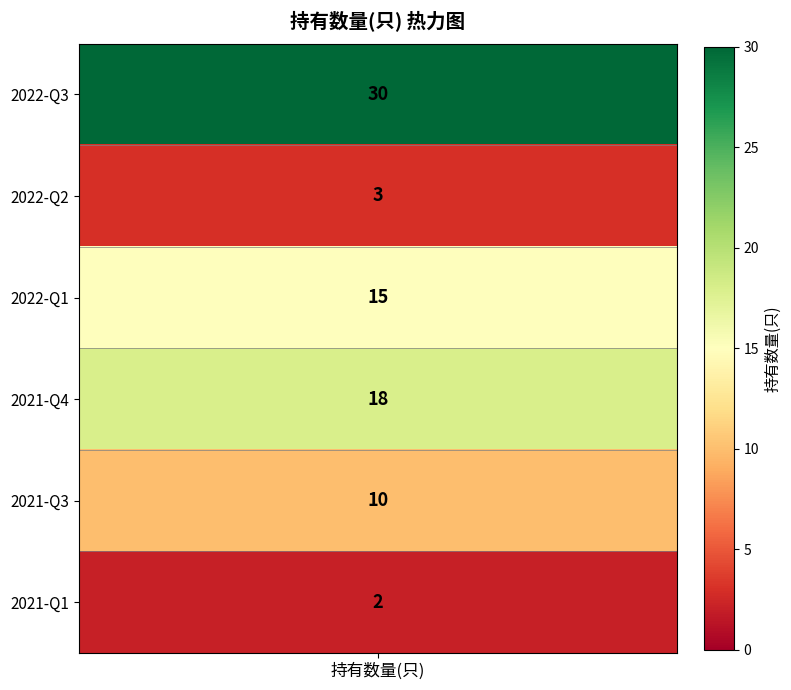

At which category does the chart reach its peak across all series?

2022-Q3